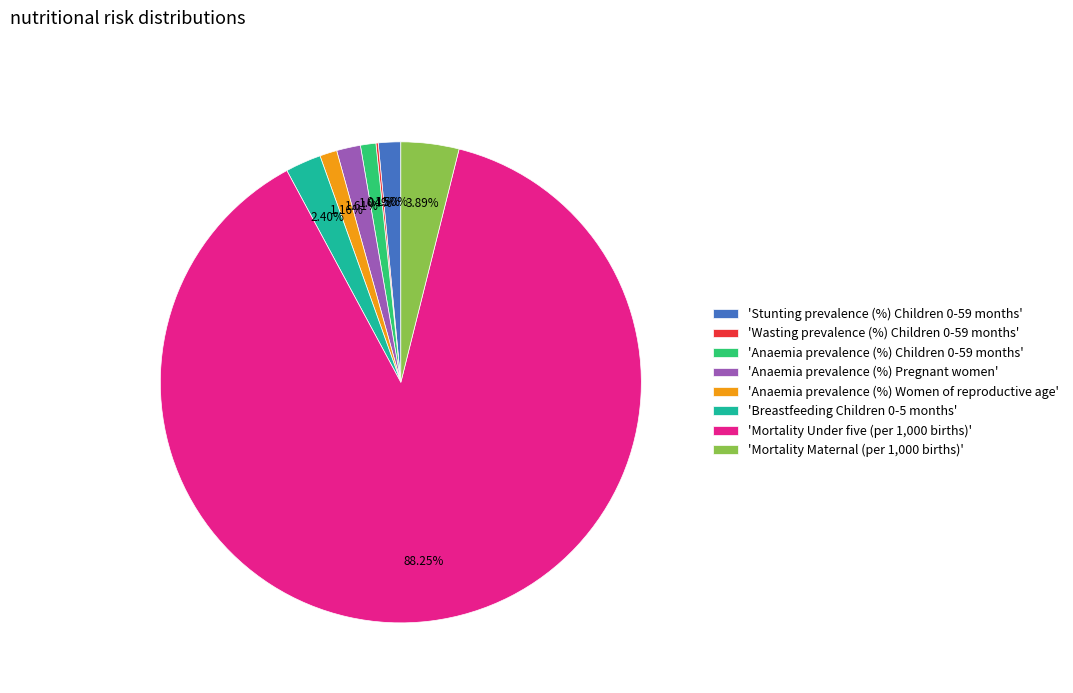

Combined, do 'Anaemia prevalence (%) Women of reproductive age' and 'Anaemia prevalence (%) Children 0-59 months' account for over 50%?

No